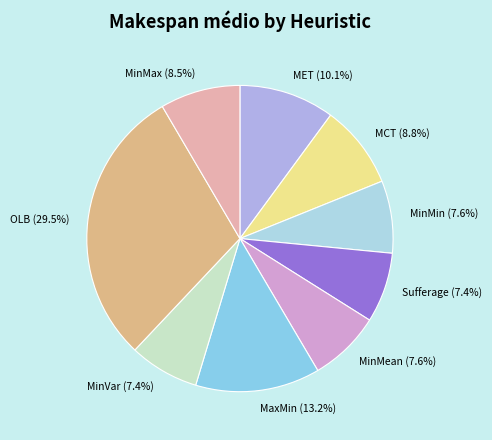

Is MCT the majority of the pie?

No